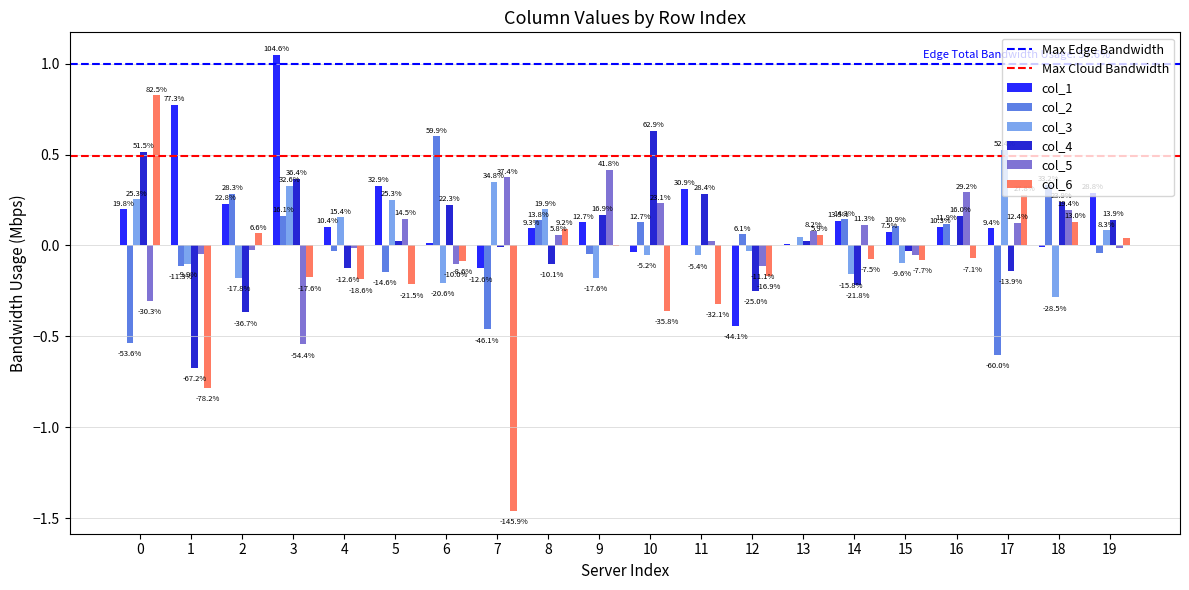

Where does the col_5 series first go above 0?

5